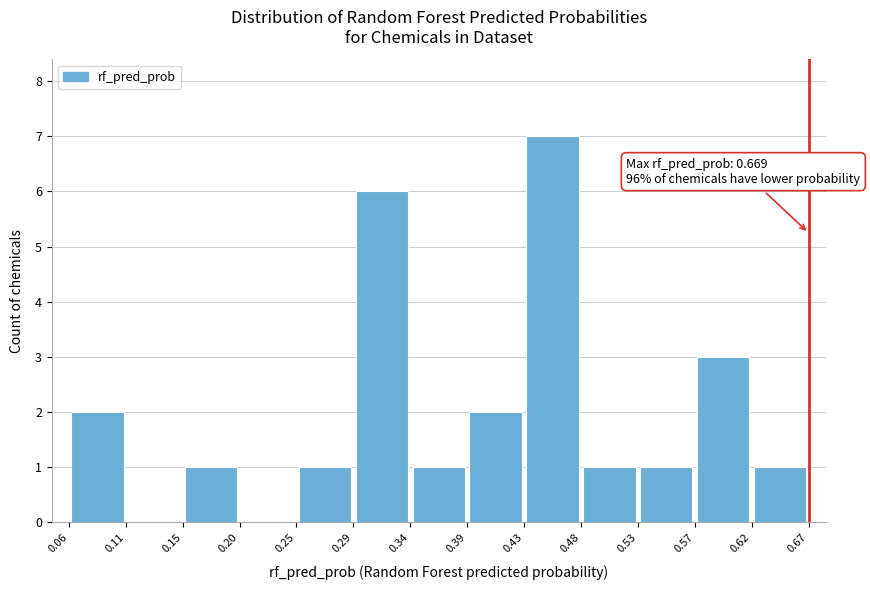

Which range on the x-axis has the tallest bar?

0.43 to 0.48